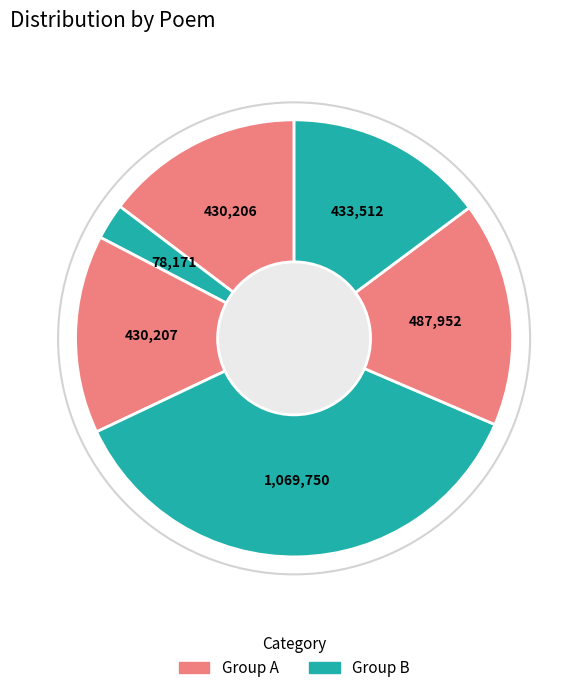

How many segments does this pie chart have?

6